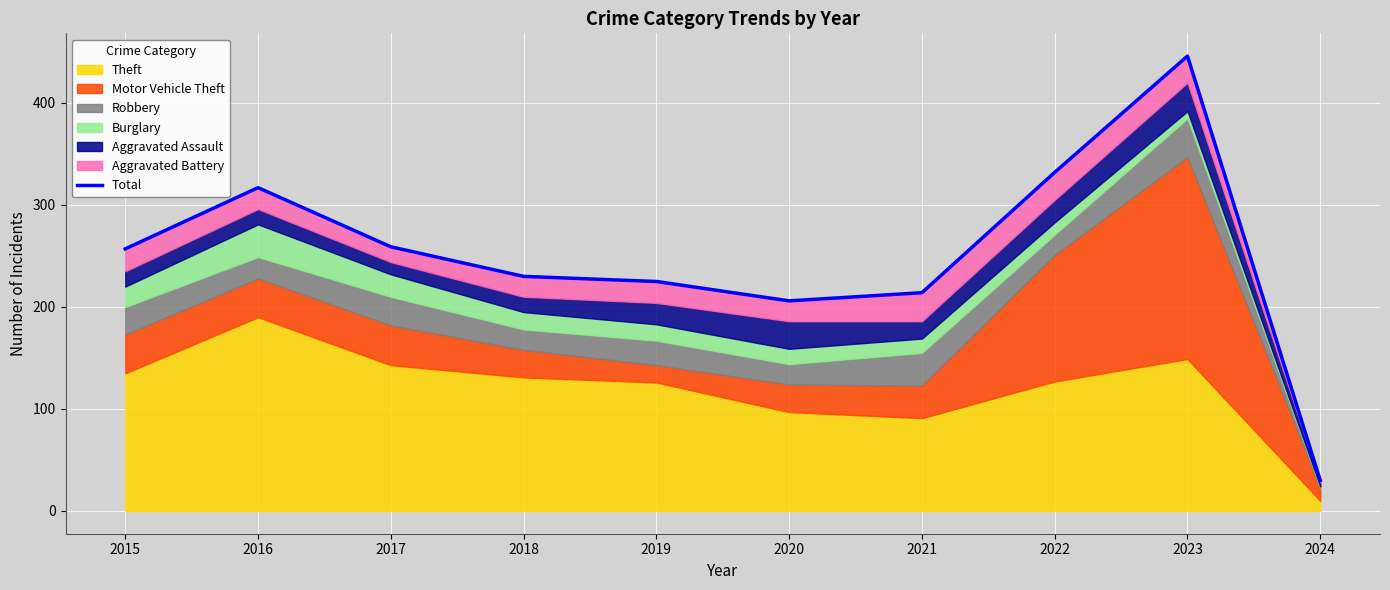

Count the number of values greater than 257.

4